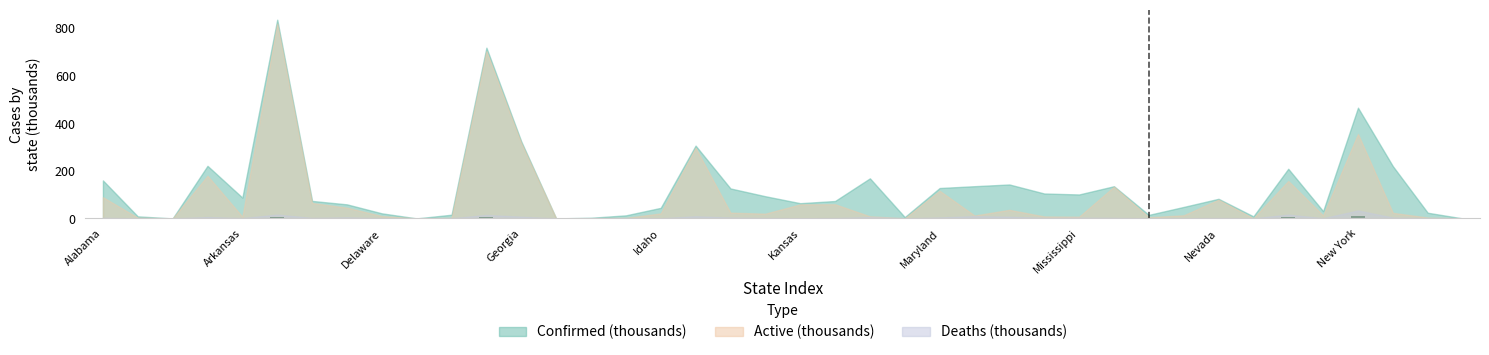

What is the sum of all values?

48.9